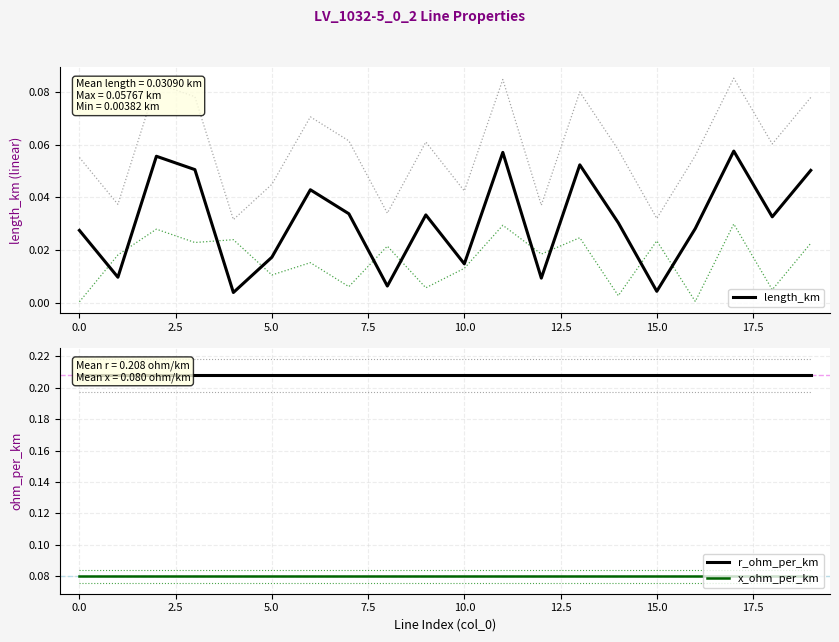

True or false: r_ohm_per_km has a value of 0.3 at 17.

False